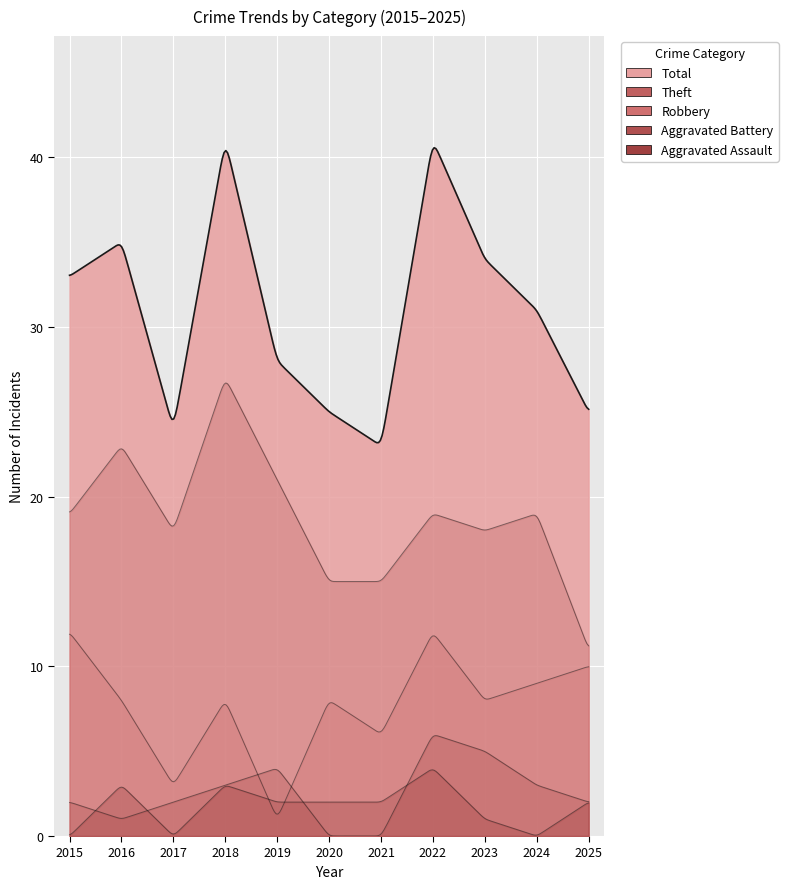

True or false: Aggravated Assault has more than 0 points higher than both neighbors.

True